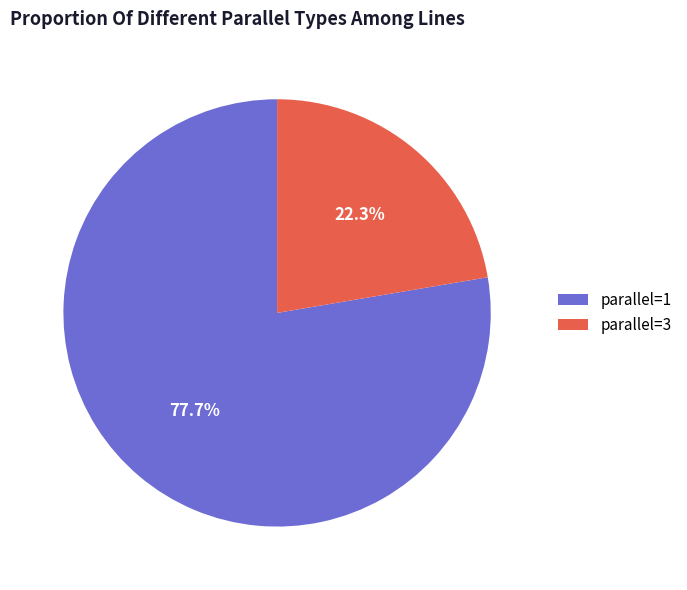

To the nearest percent, what is the average slice percentage?

50%